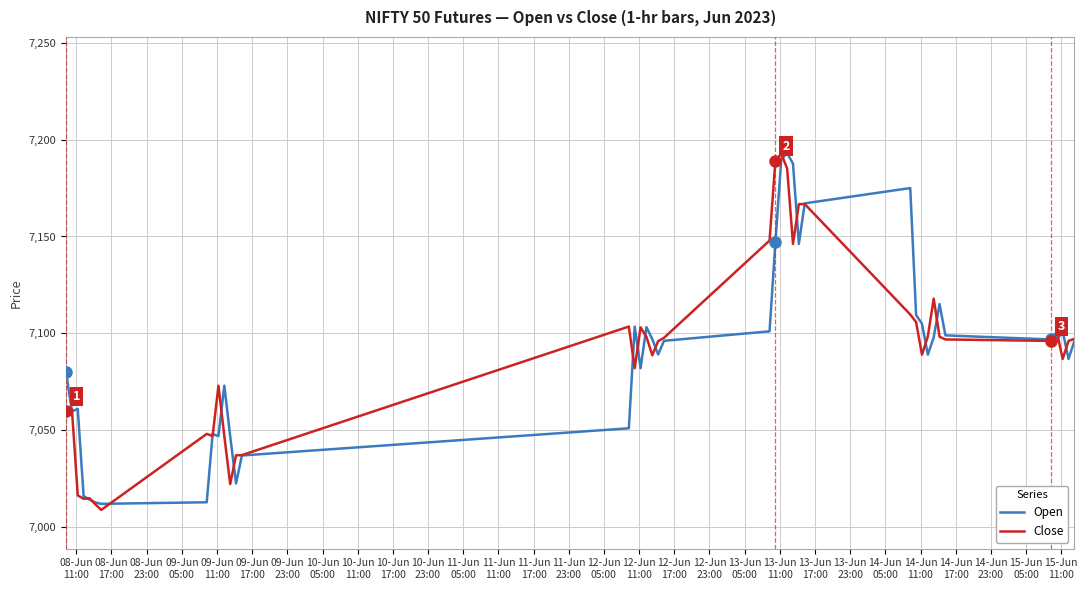

What is the difference between the maximum and minimum values in the Close series?

183.9